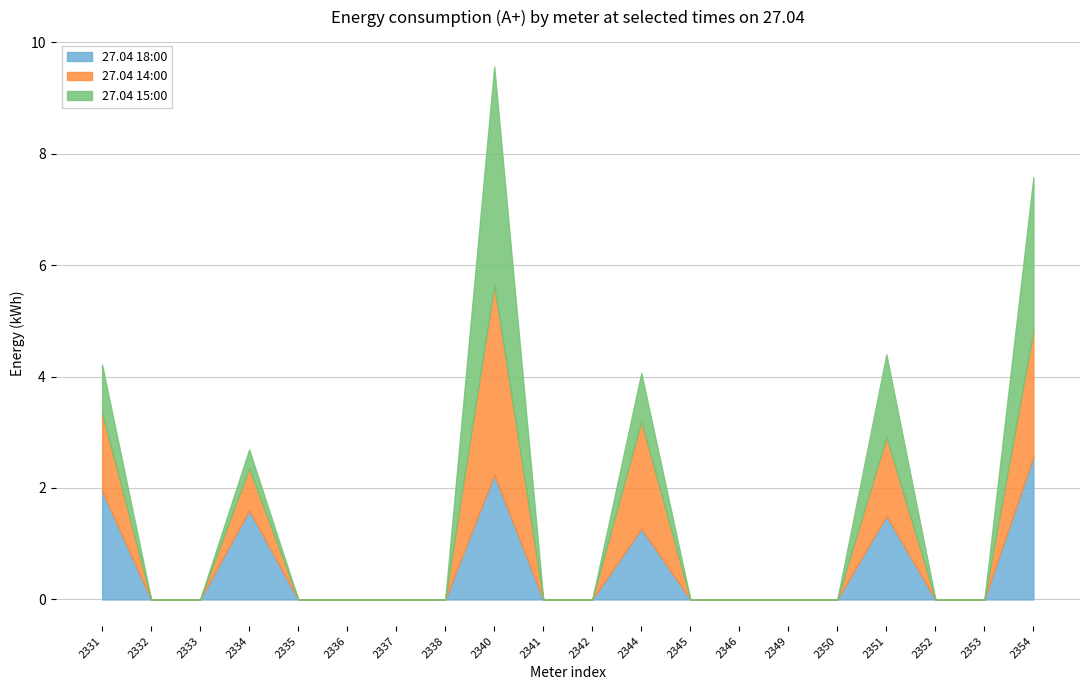

Is it true that 27.04 15:00 equals -1.9 at 2336?

False